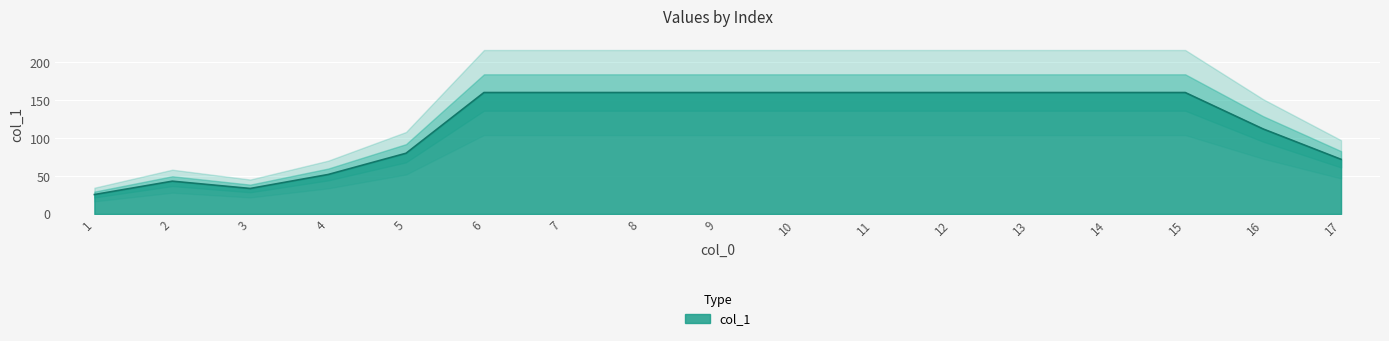

Between 1 and 16, which is larger?

16